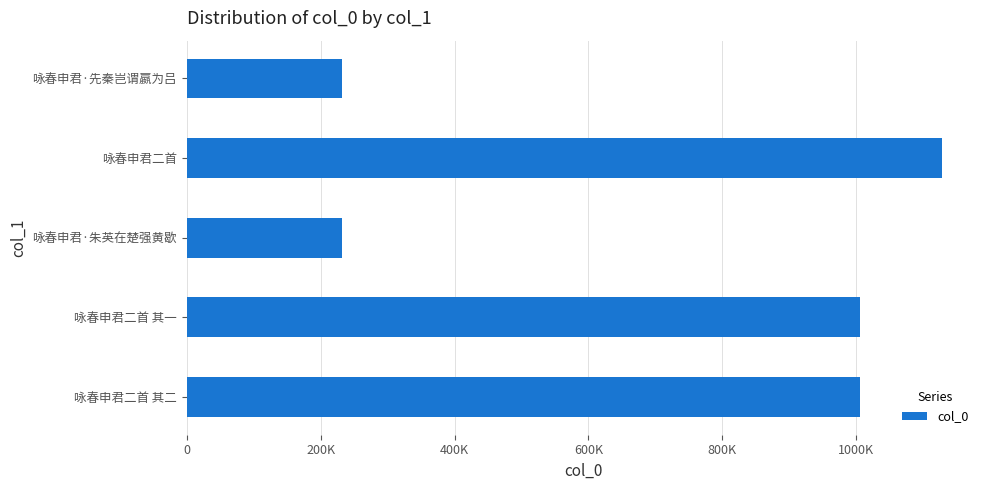

Are the bars horizontal?

Yes